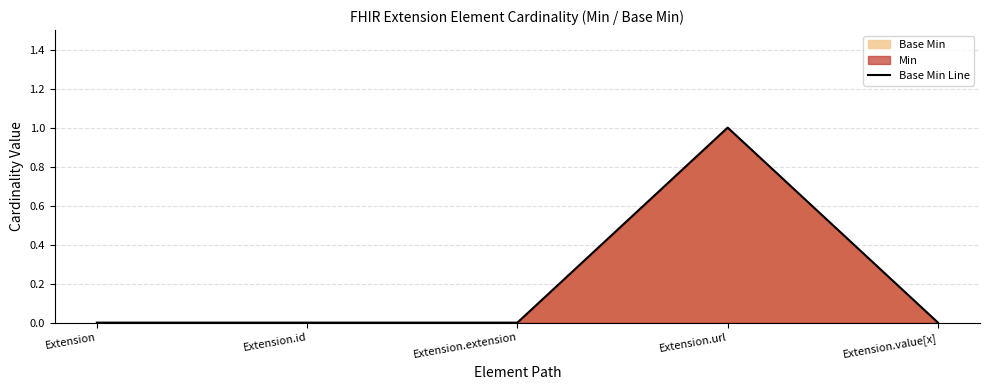

What is the approximate value at Extension.url?

1